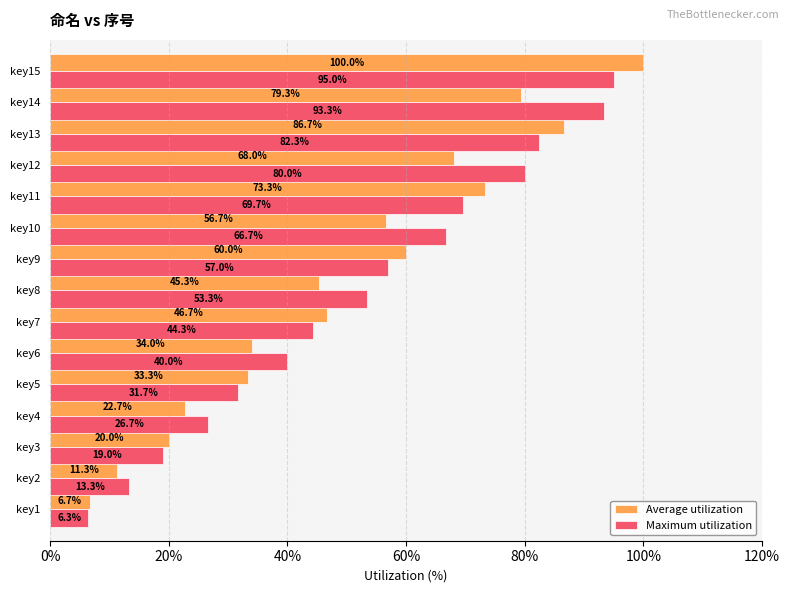

What is the difference between the second highest and minimum values in the Maximum utilization series?

87.0